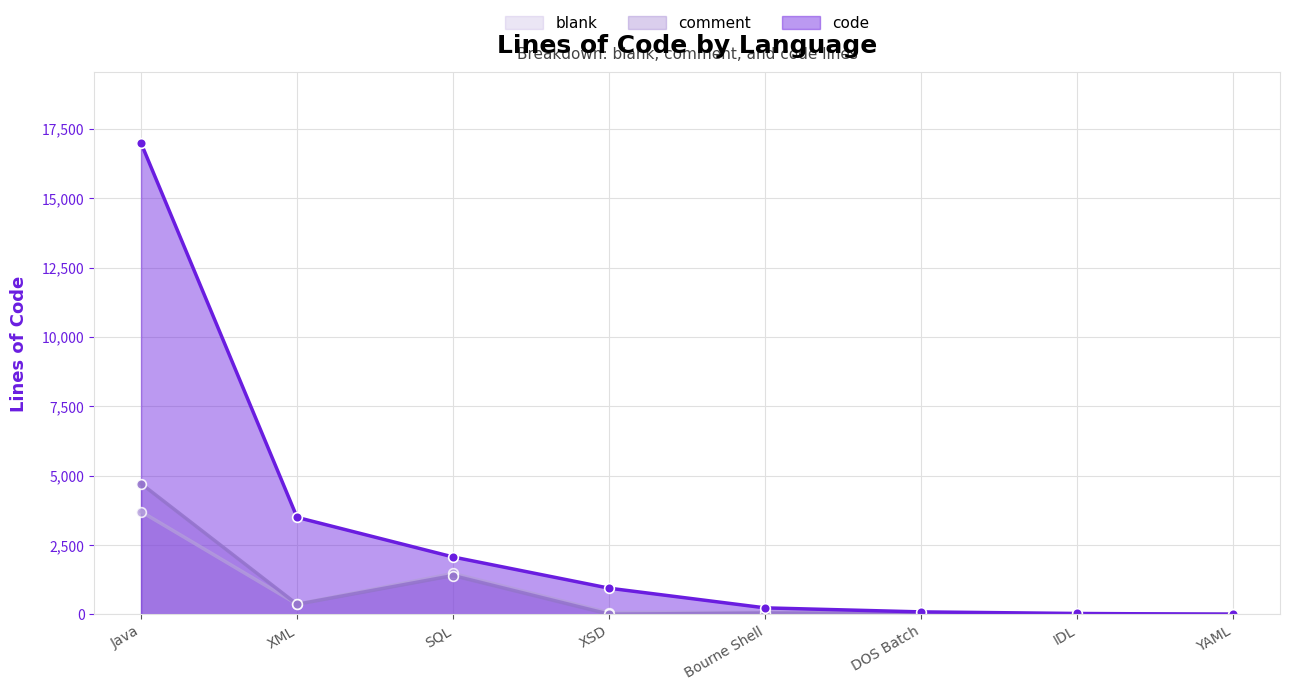

At which label does code first exceed 941?

Java